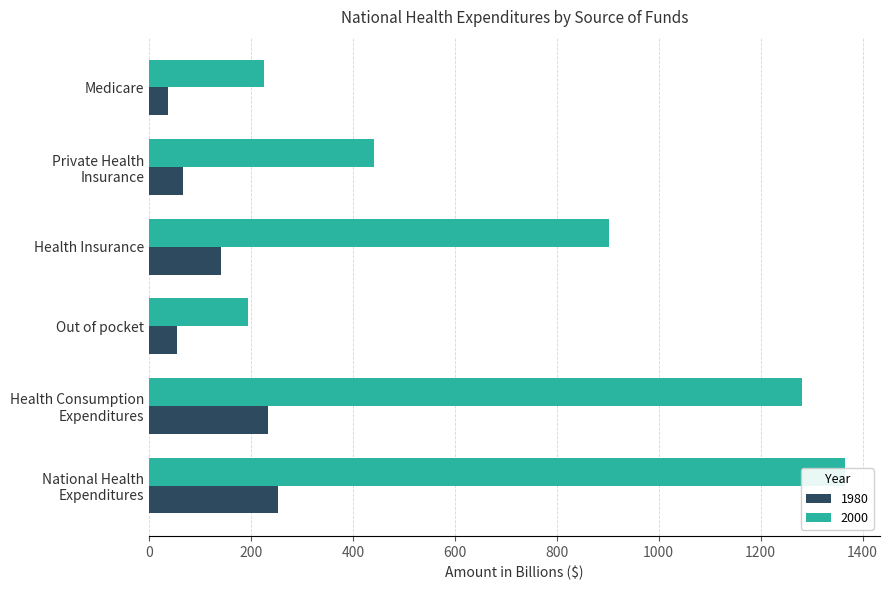

Does the chart contain stacked bars?

No